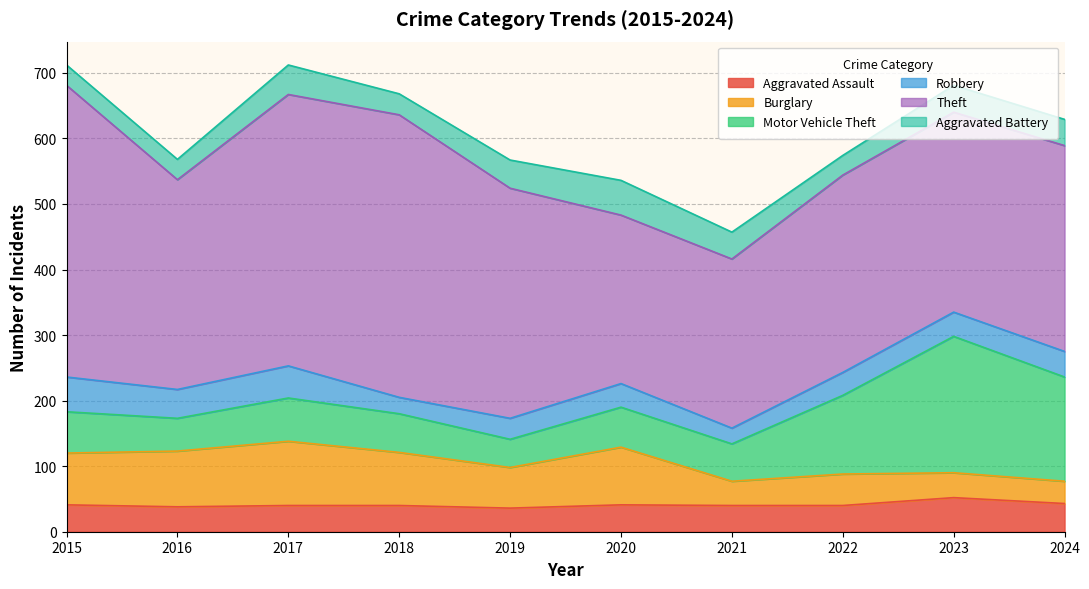

How many series are shown in this chart?

6